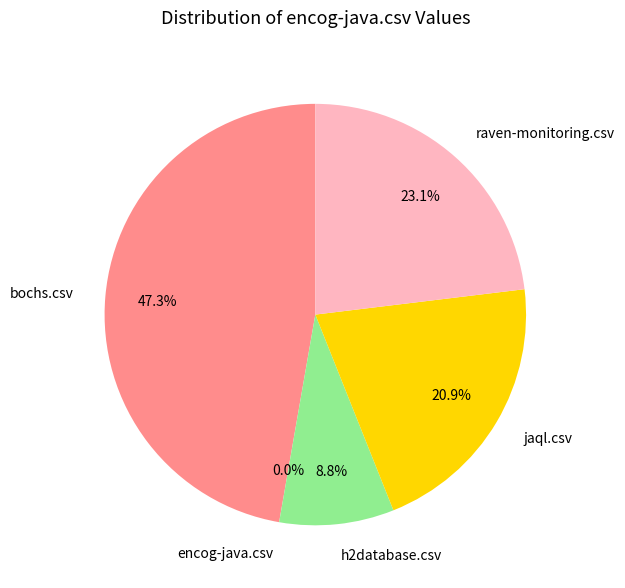

Is it true that bochs.csv is 41% of the pie?

False